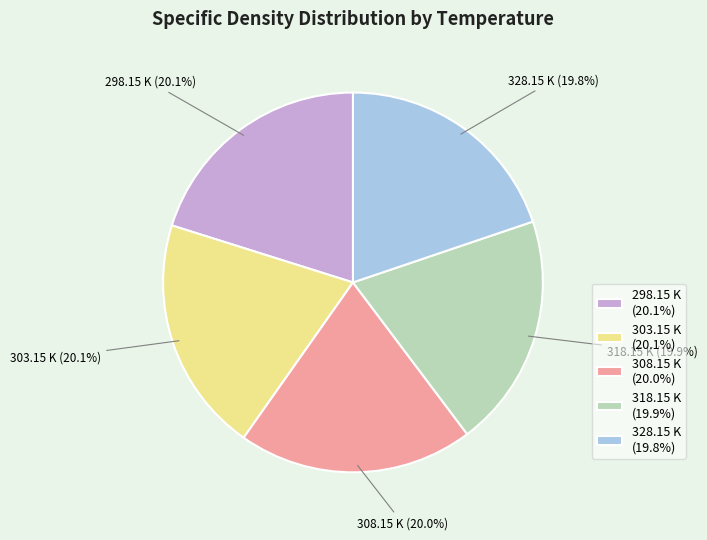

Approximately how many times larger is the value at 298.15 K compared to 303.15 K?

1.0